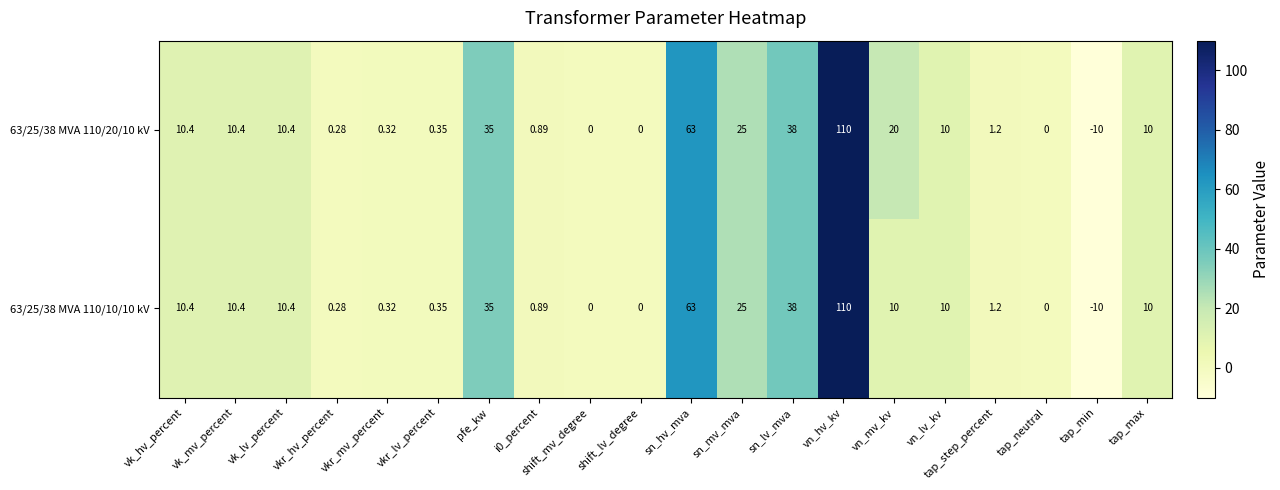

Rank the series by their average value, from highest to lowest.

63/25/38 MVA 110/20/10 kV, 63/25/38 MVA 110/10/10 kV